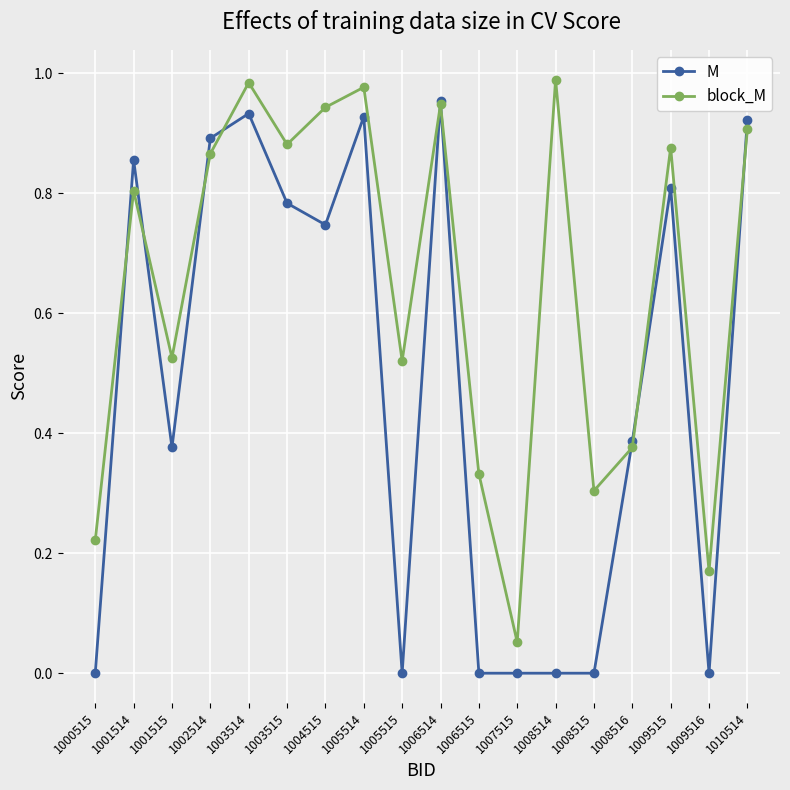

At which category does M reach its first local peak?

1001514